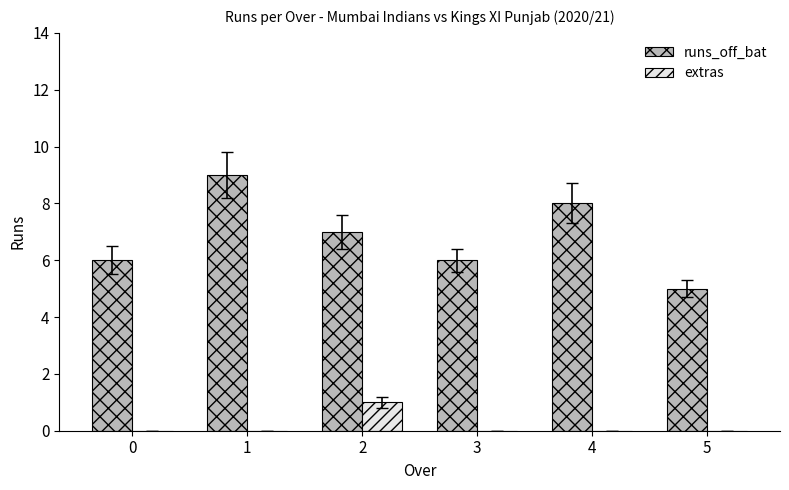

Count the number of data series in this chart.

2